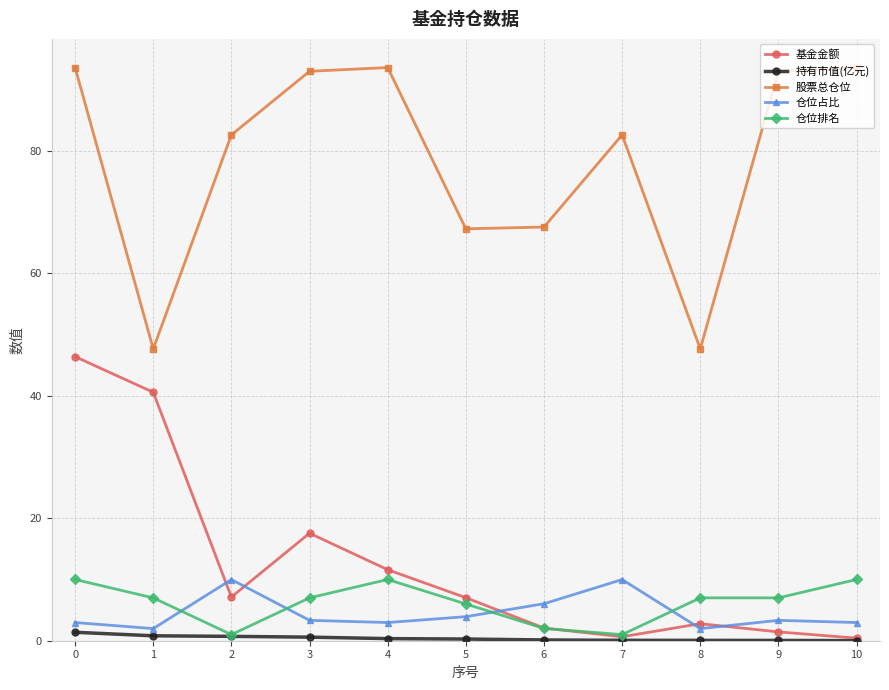

True or false: 股票总仓位 and 基金金额 intersect in this chart.

False